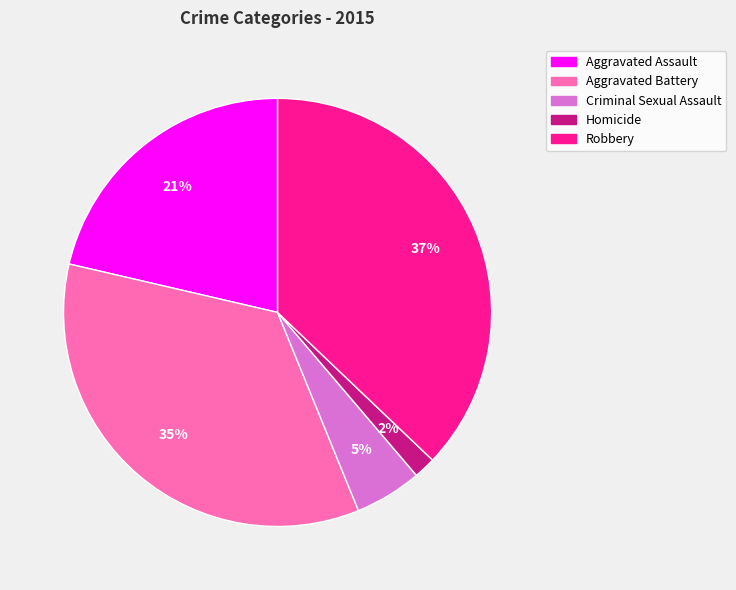

To the nearest percent, what is the difference between the largest and smallest slice percentages?

35%